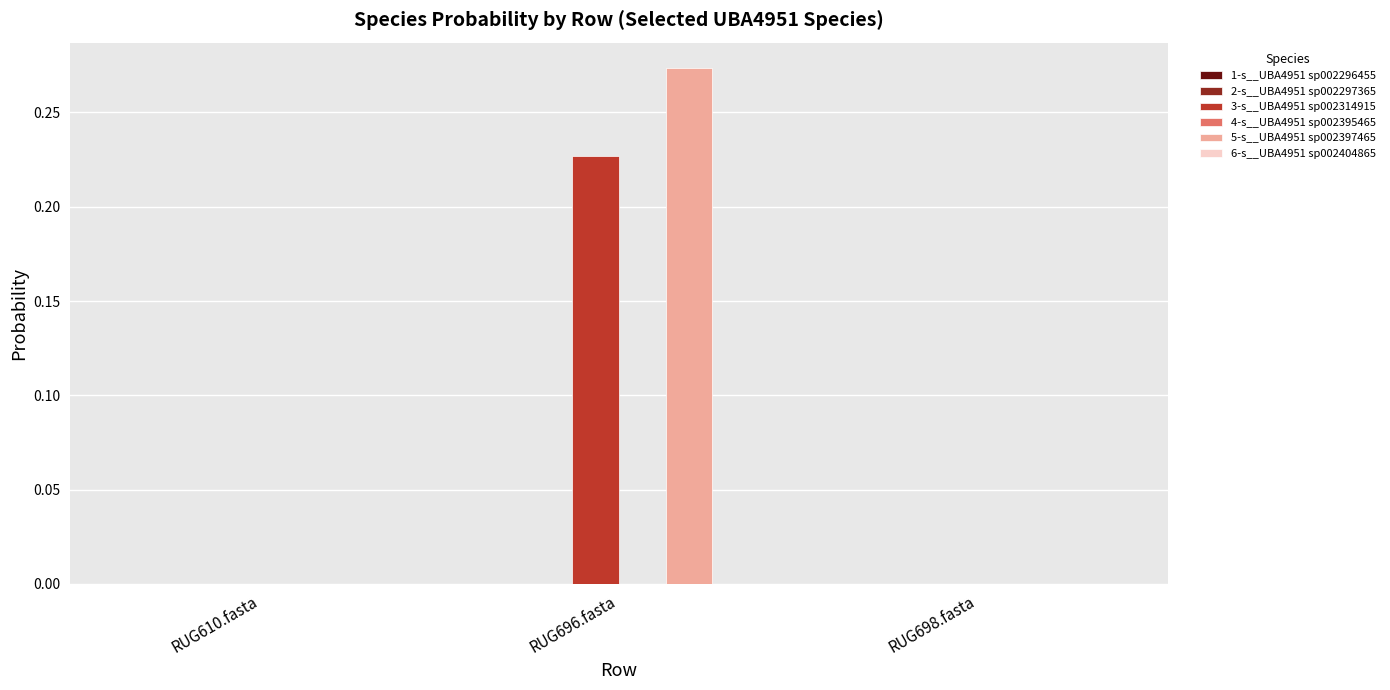

Which series has the largest total across all categories?

5-s__UBA4951 sp002397465